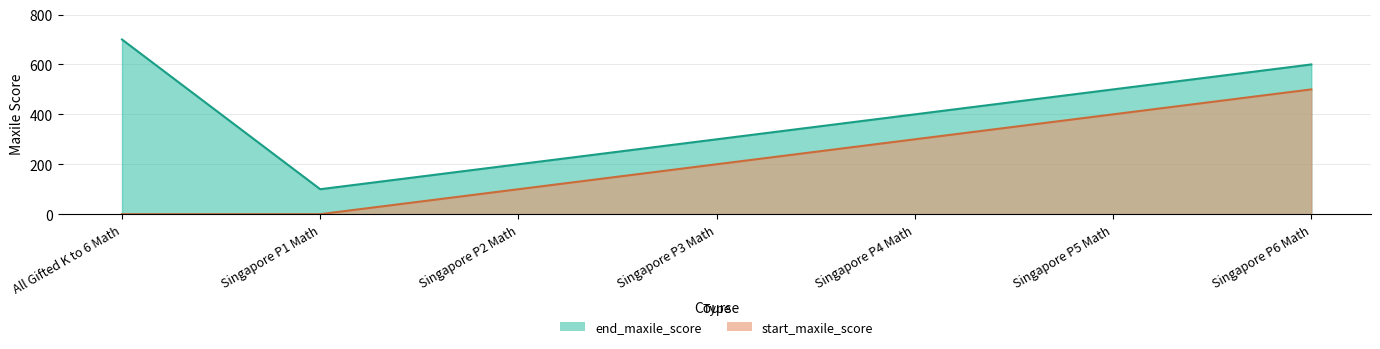

Which category has the highest value in the end_maxile_score series?

All Gifted K to 6 Math